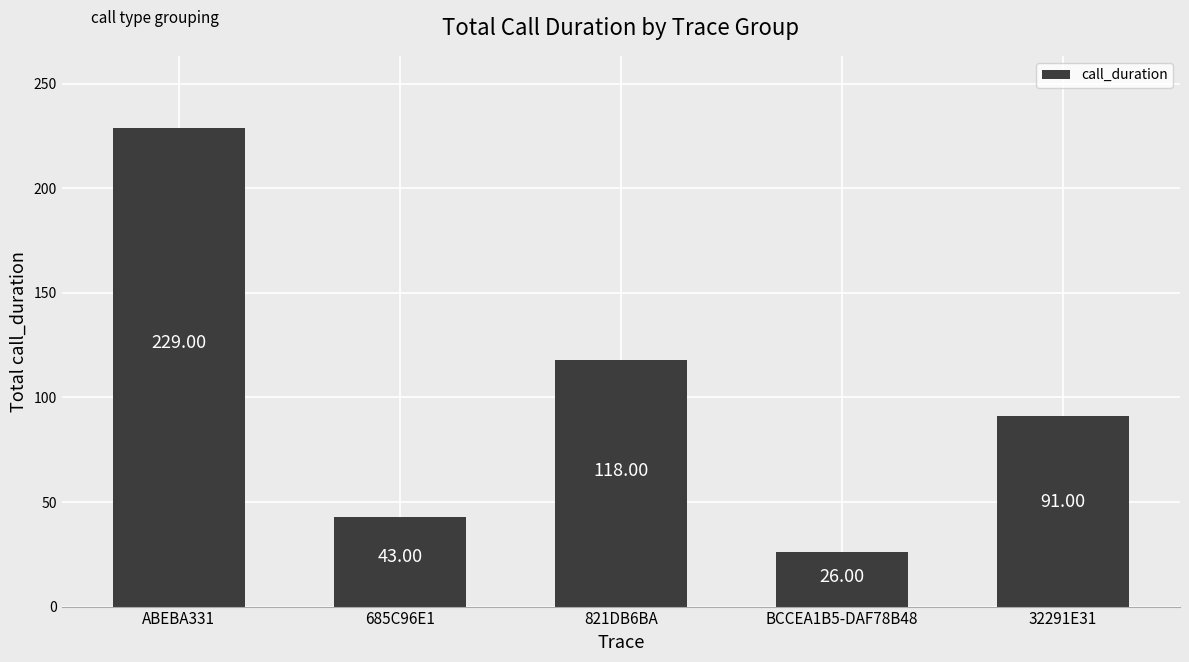

Which label corresponds to the largest value in the chart?

ABEBA331